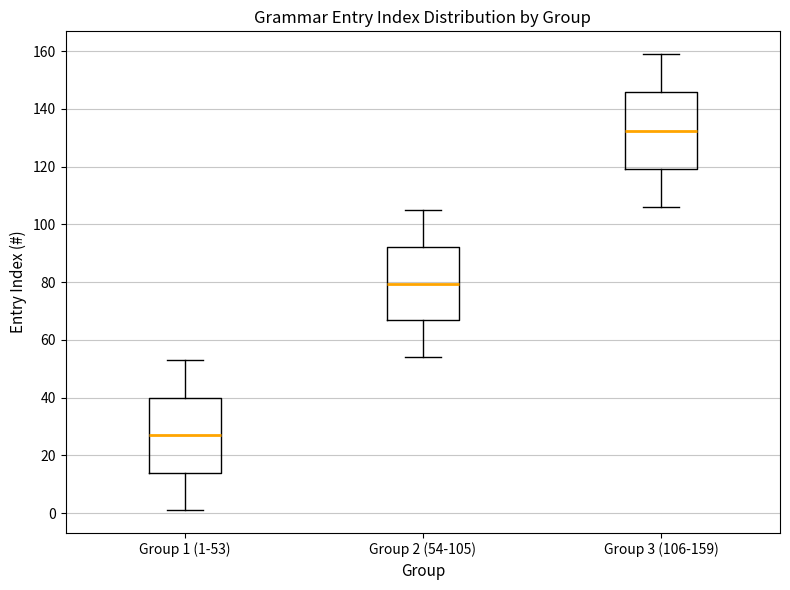

Reading left to right, transcribe this box plot: for each box, give where its median line is, the range the box spans, and where its two whiskers end, as read against the y-axis. The values are not printed on the chart, so give them approximately, as read against the axis.

Group 1 (1-53): median 28, box 14 to 40, whiskers 2 to 54
Group 2 (54-105): median 80, box 66 to 92, whiskers 54 to 106
Group 3 (106-159): median 132, box 120 to 146, whiskers 106 to 160